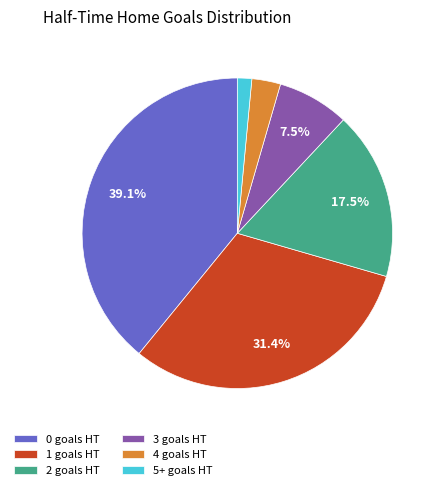

Is the sum of 1 and 2 greater than half?

No